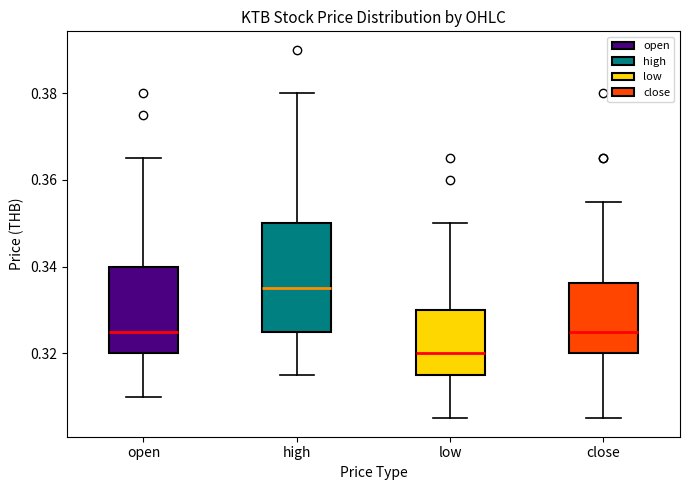

Which box is the tallest, from its lower edge to its upper edge?

high